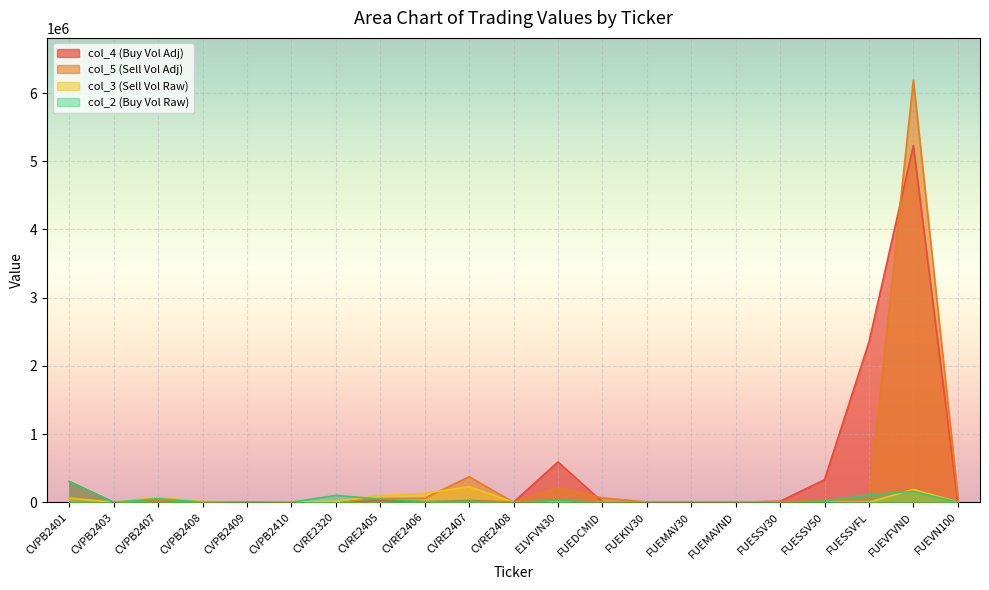

Which series has the largest range (max minus min)?

col_5 (Sell Vol Adj)